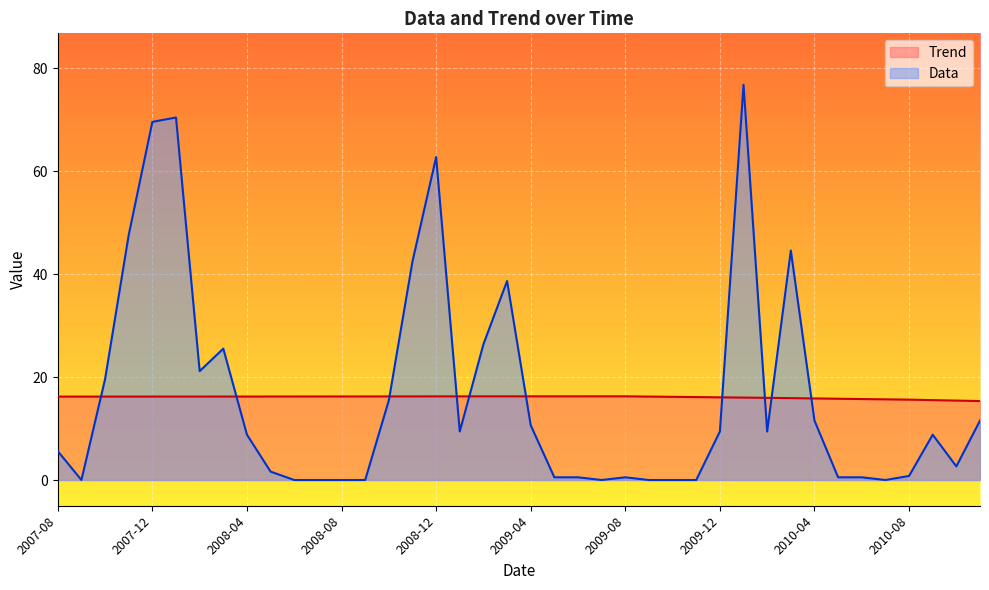

What position from the left is 2007-08?

1